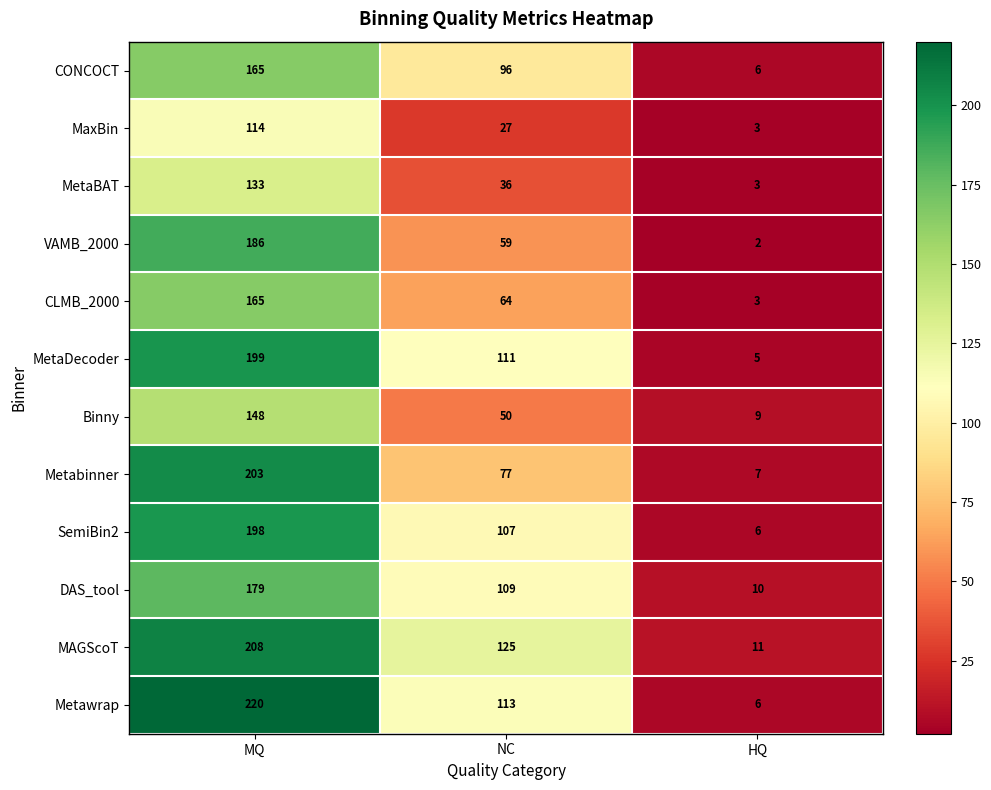

Rank the categories by Metabinner value from lowest to highest.

HQ, NC, MQ